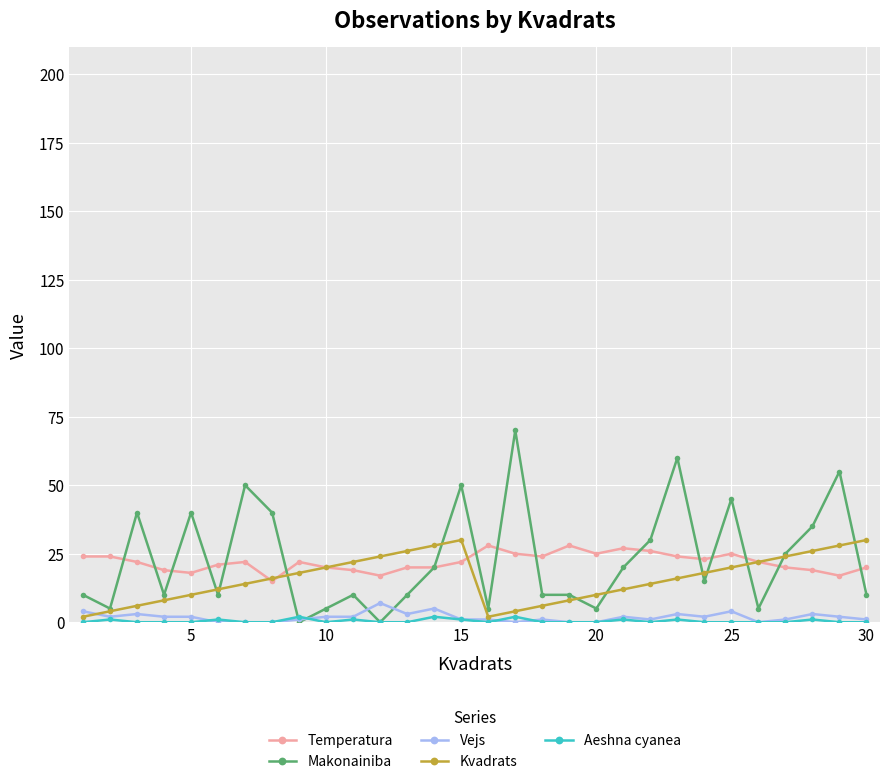

What is the maximum value shown in the chart?

70